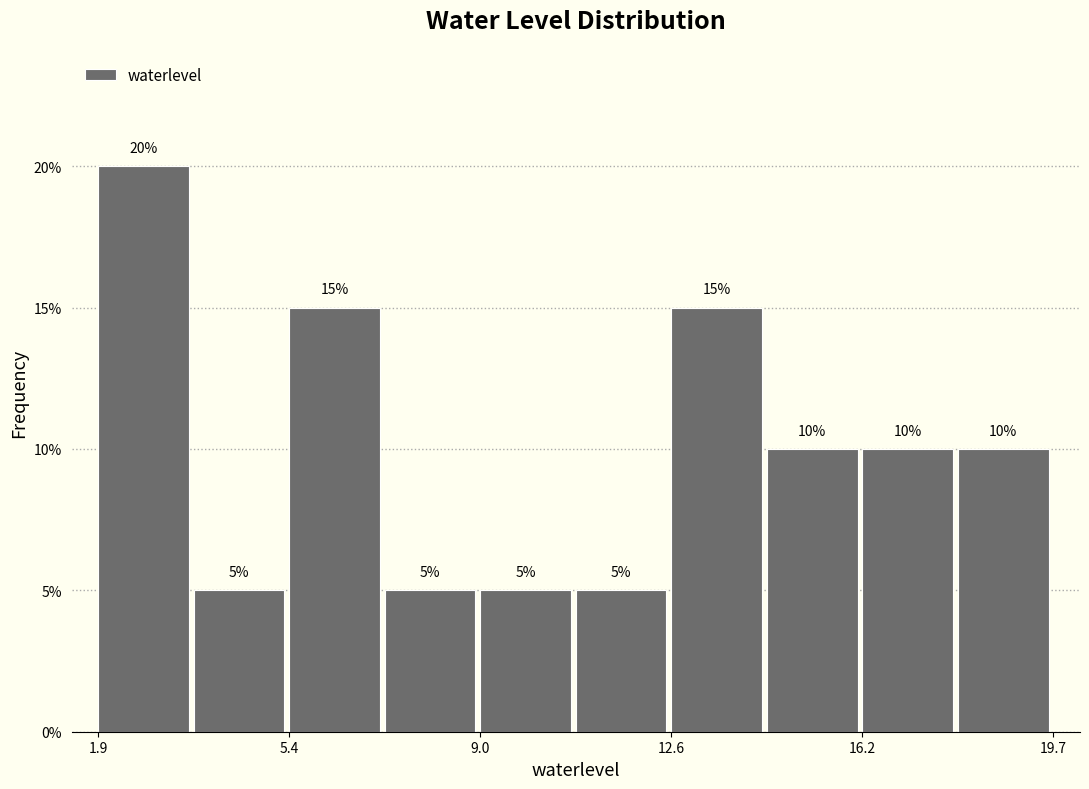

Read against the x-axis, roughly where is the centre of the tallest bar?

2.5